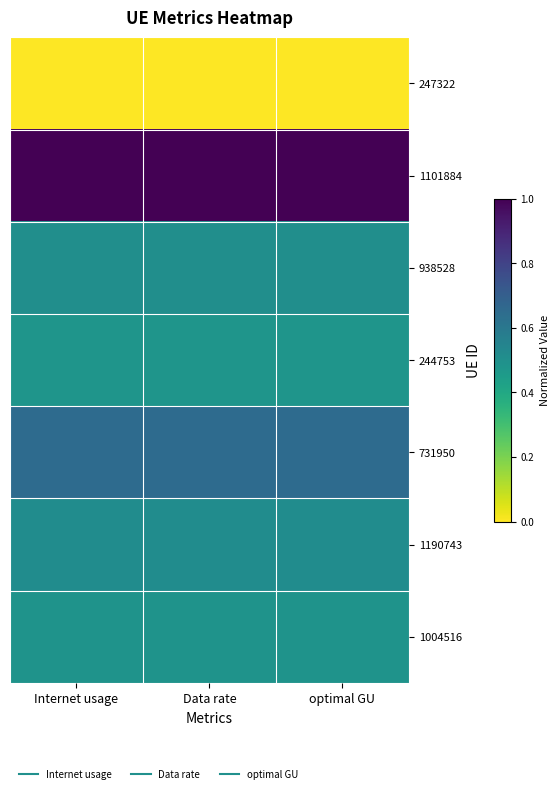

Reading left to right, transcribe all the data shown in this chart.

247322: Internet usage=0.0	Data rate=0.0	optimal GU=0.0
1101884: Internet usage=1.0	Data rate=1.0	optimal GU=1.0
938528: Internet usage=0.5	Data rate=0.5	optimal GU=0.5
244753: Internet usage=0.5	Data rate=0.5	optimal GU=0.5
731950: Internet usage=0.6	Data rate=0.6	optimal GU=0.6
1190743: Internet usage=0.5	Data rate=0.5	optimal GU=0.5
1004516: Internet usage=0.5	Data rate=0.5	optimal GU=0.5